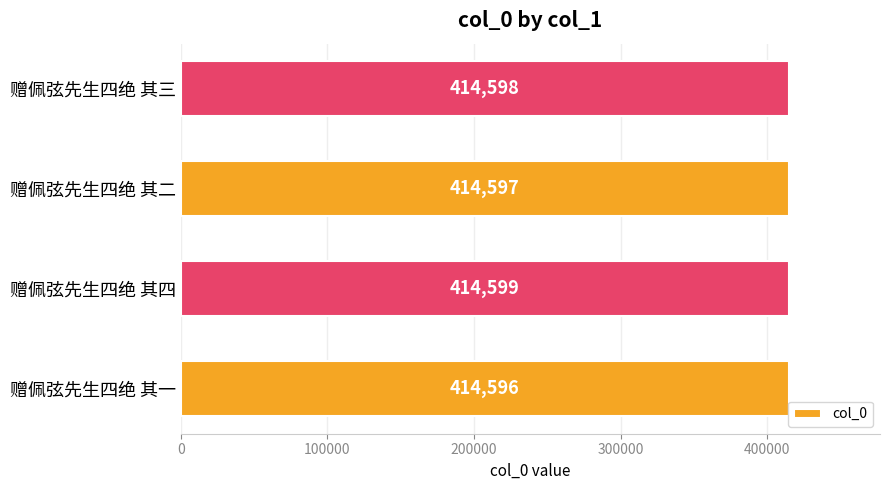

Which category has the highest value across all series?

赠佩弦先生四绝 其四